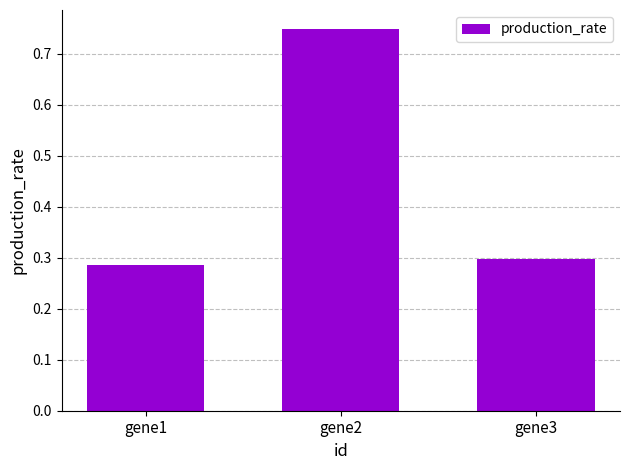

True or false: the data shows 0.4 at gene2.

False